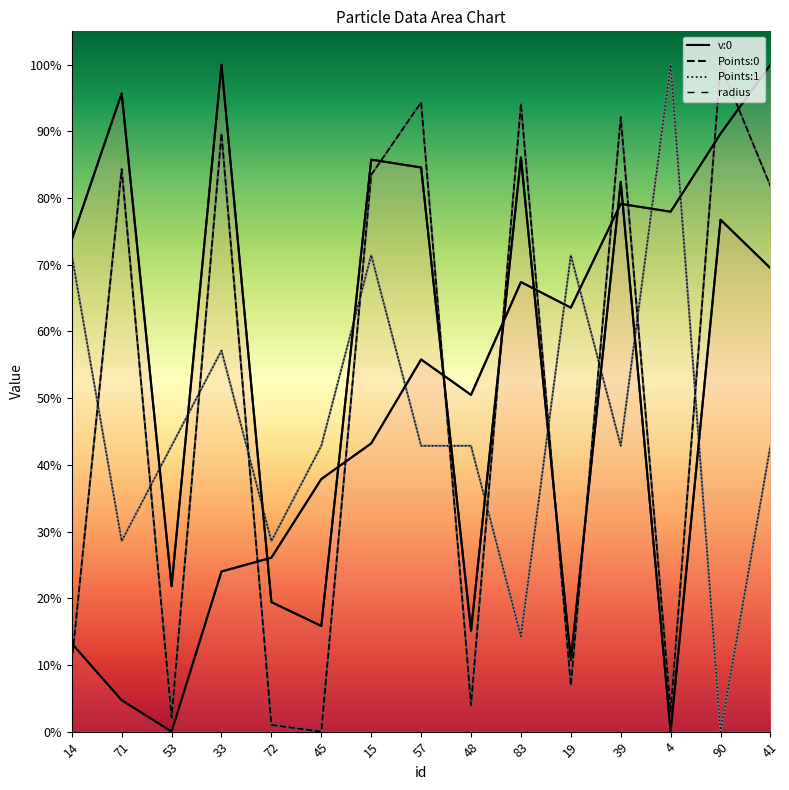

Which has a higher value, 39 or 48?

39